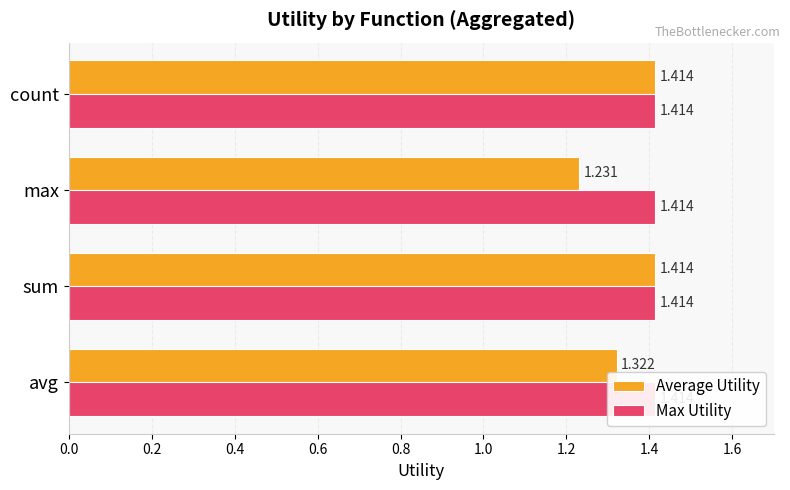

Which series has the widest spread of values?

Average Utility